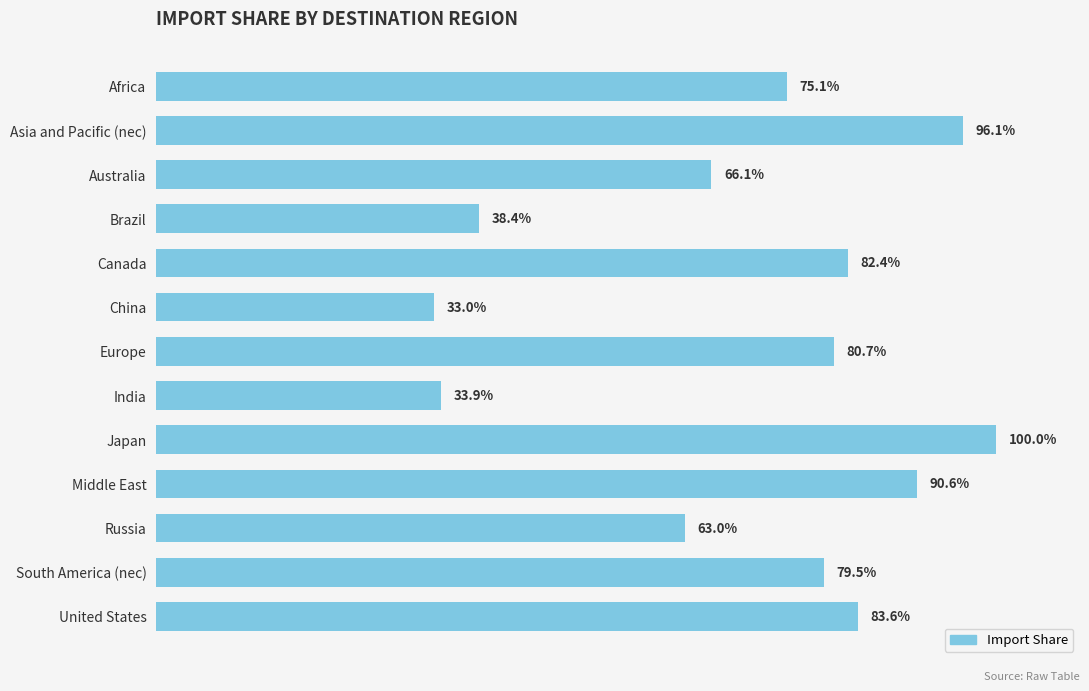

List the labels in order of value, largest first.

Japan, Asia and Pacific (nec), Middle East, United States, Canada, Europe, South America (nec), Africa, Australia, Russia, Brazil, India, China